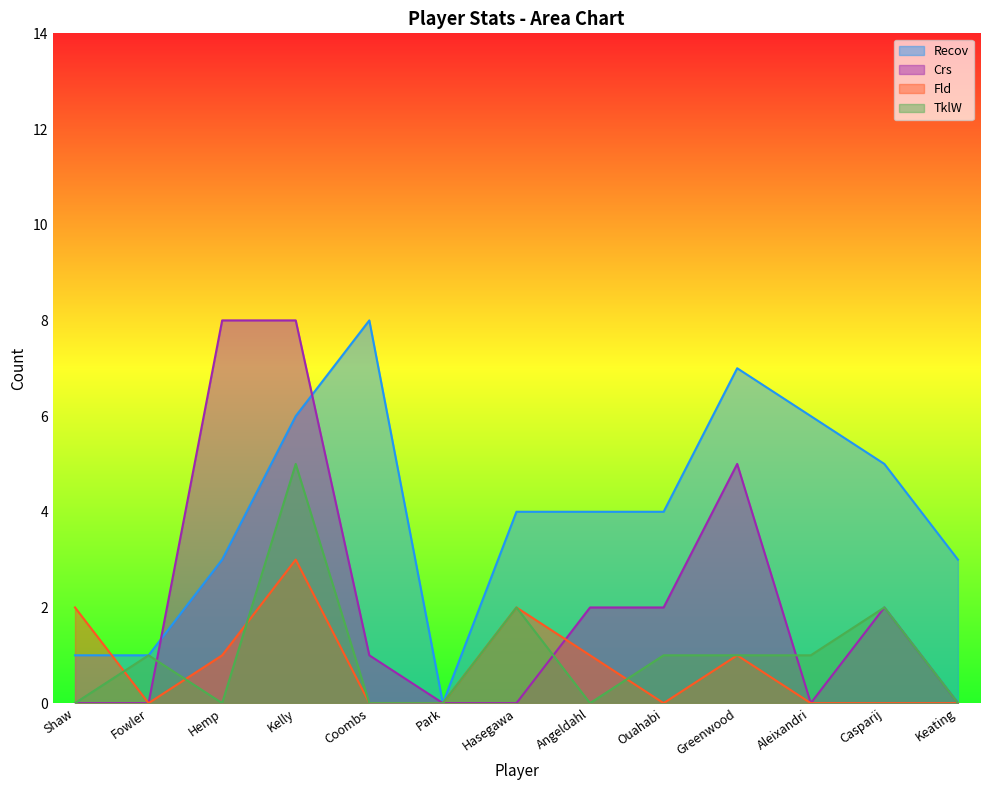

Does the chart display data point markers on the line(s)?

No